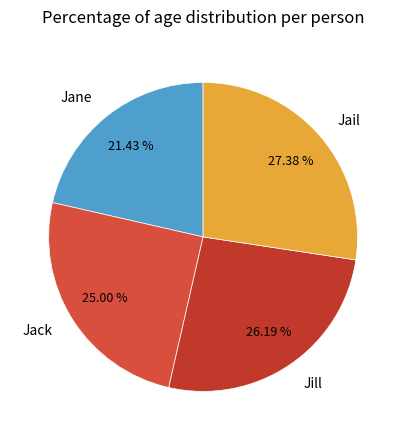

To the nearest percent, what is the average slice percentage?

25%